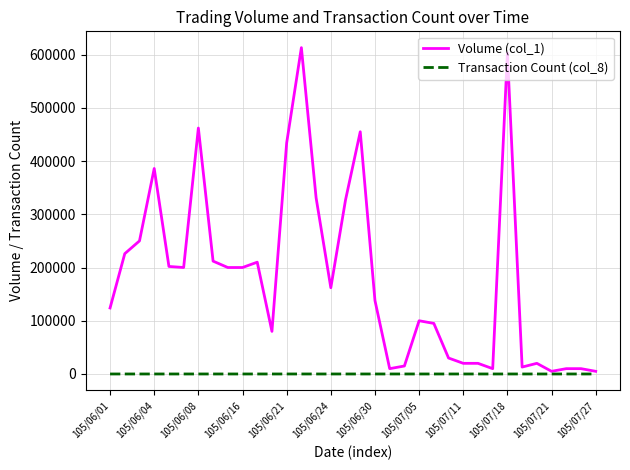

Which series has the widest spread of values?

Volume (col_1)